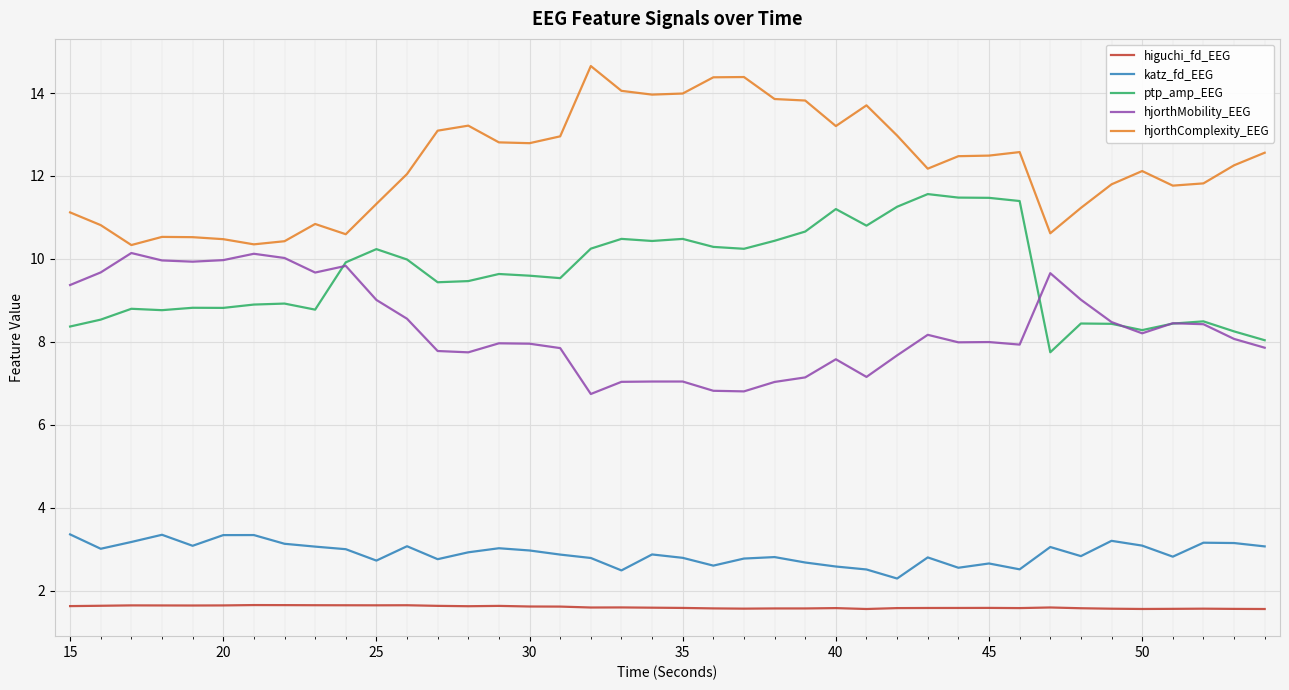

What is the lowest value of the hjorthComplexity_EEG series?

10.3